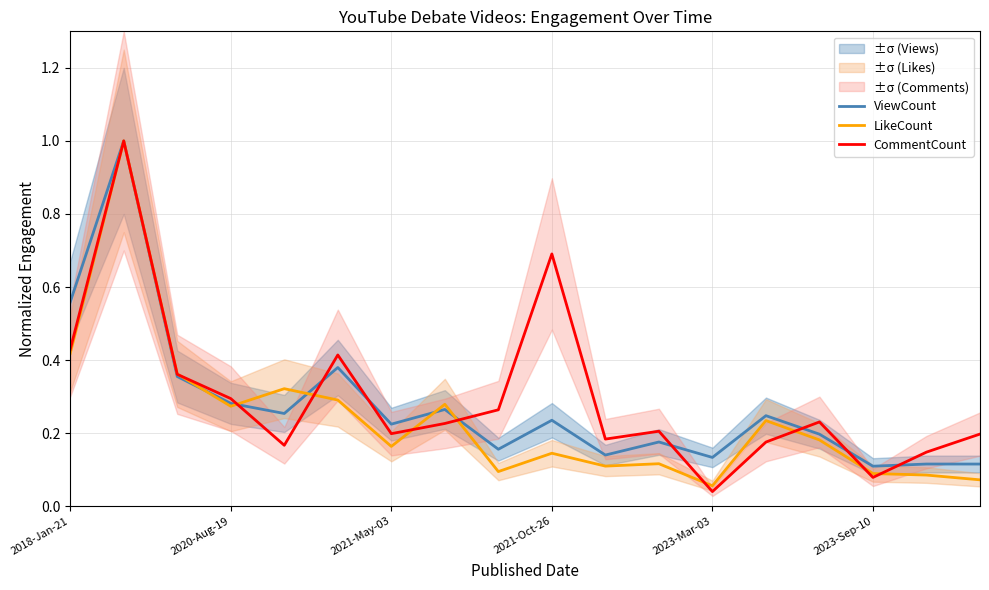

What position from the left is 16?

17